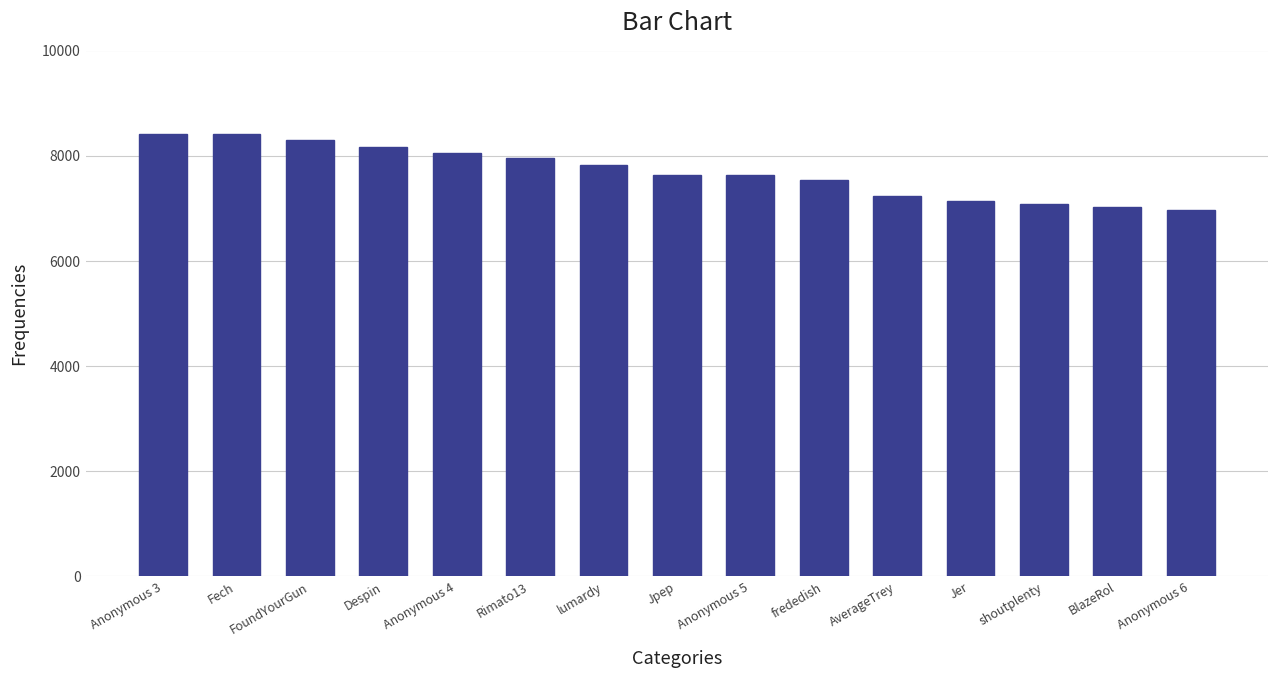

Count the number of data series in this chart.

1